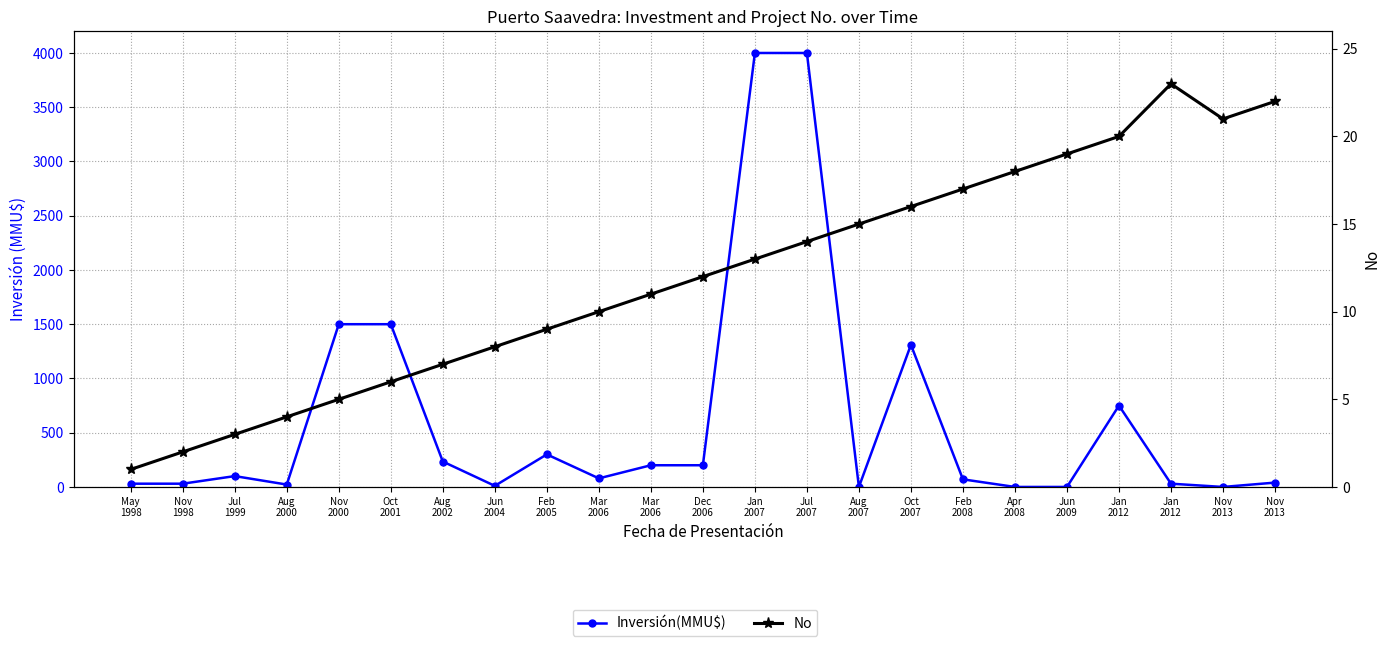

Which series has the widest spread of values?

Inversión(MMU$)